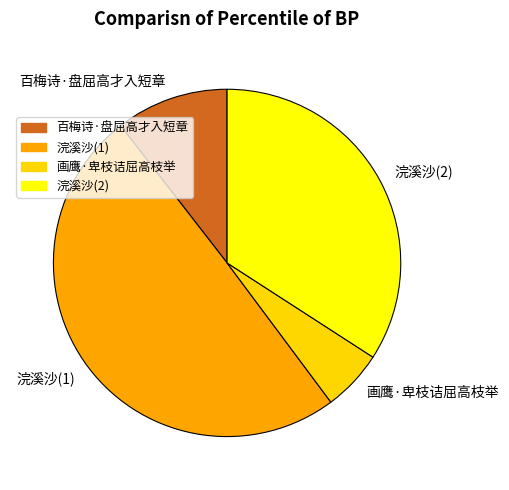

How many slices are in this pie chart?

4